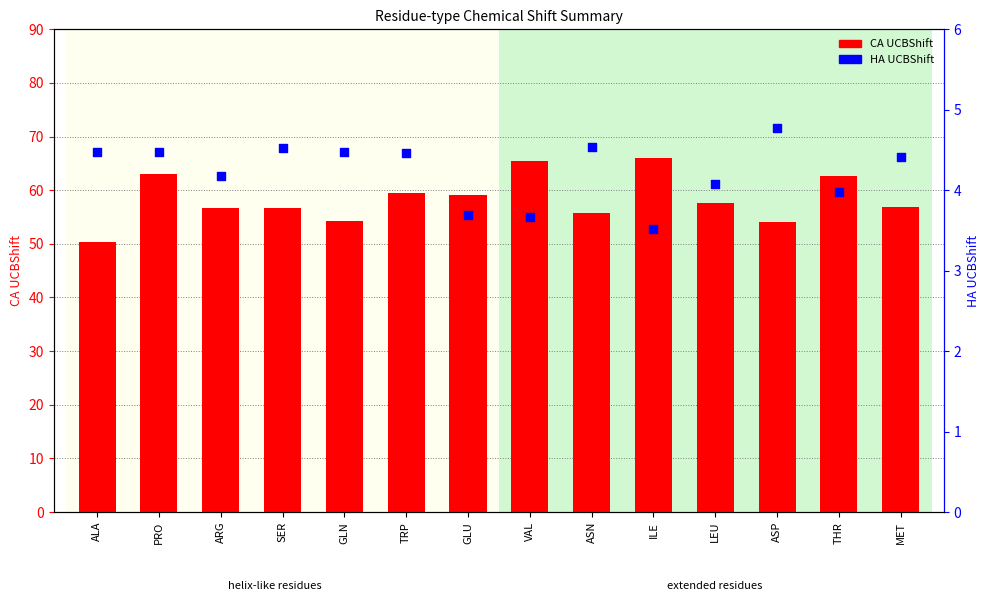

Which series reaches the maximum Y coordinate?

CA UCBShift